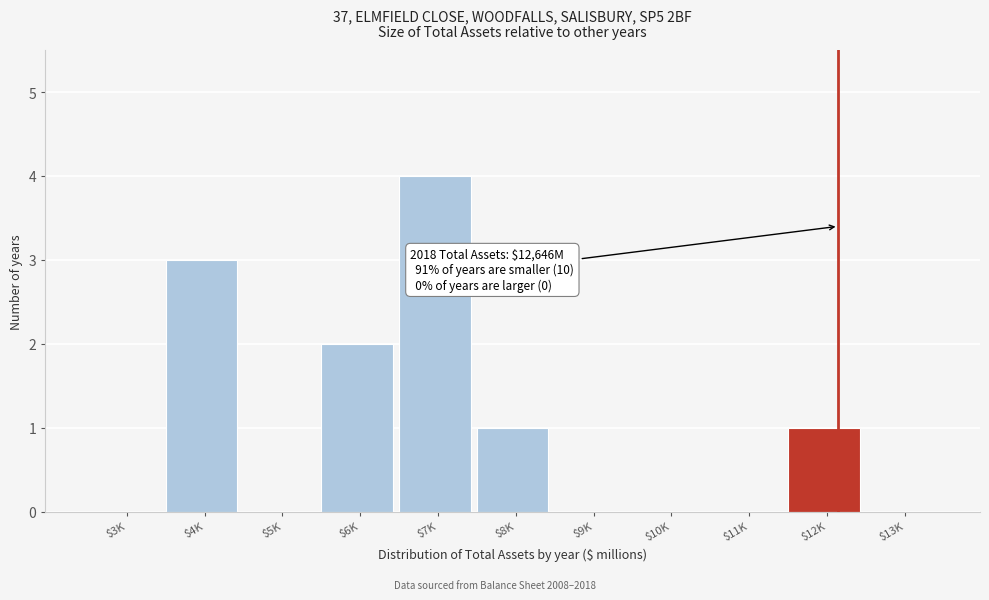

The value at $3K is 2. True or false?

False